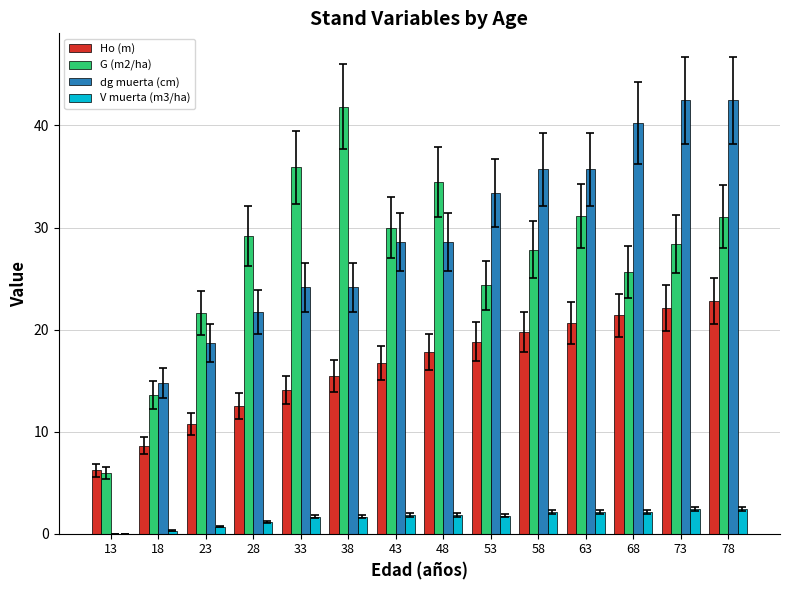

What is the greatest value displayed?

42.5